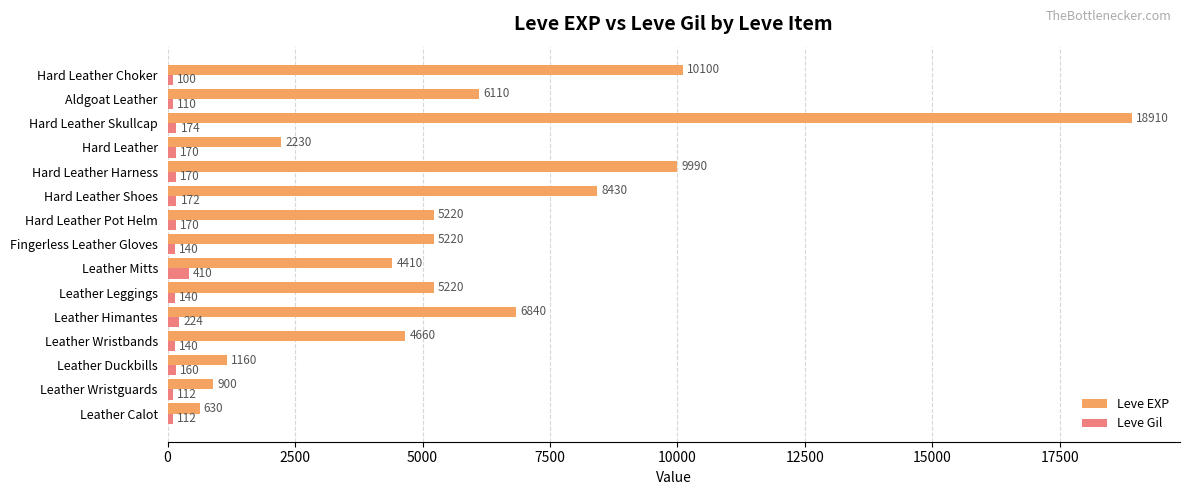

Which series changed the most between Leather Calot and Leather Mitts?

Leve EXP